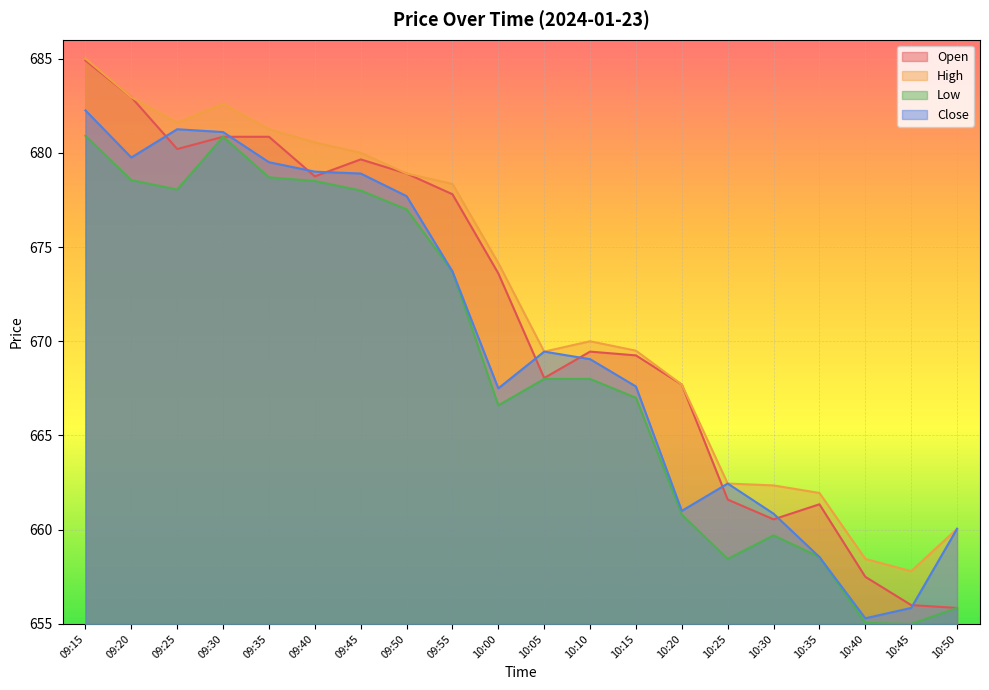

How many interior local valleys does the High series have?

3